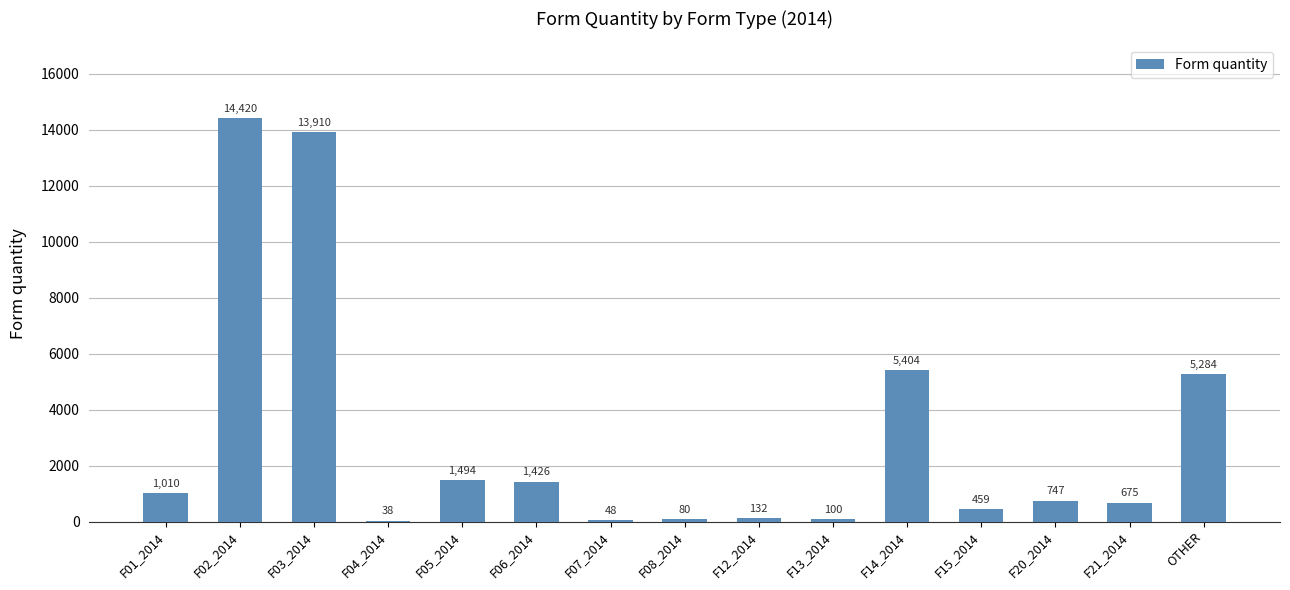

Where does the data first go above 747?

F01_2014